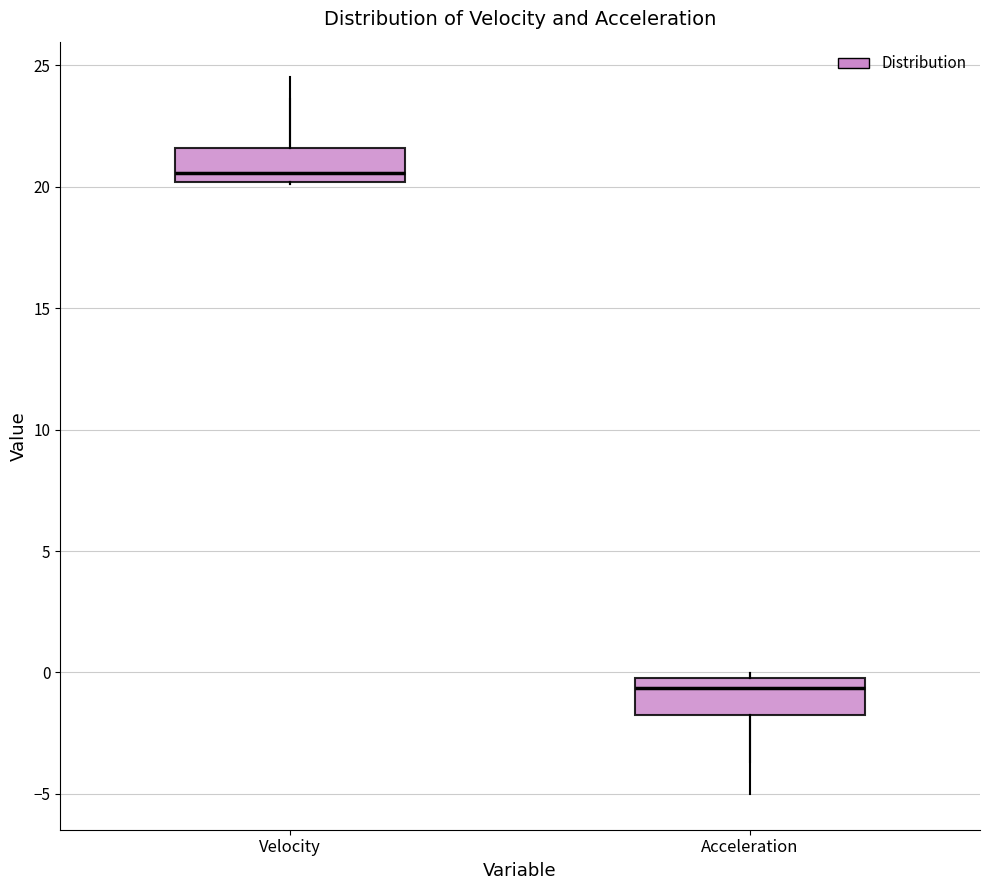

Reading left to right, transcribe this box plot: for each box, give where its median line is, the range the box spans, and where its two whiskers end, as read against the y-axis. The values are not printed on the chart, so give them approximately, as read against the axis.

Velocity: median 20.5, box 20.0 to 21.5, whiskers 20.0 to 23.5
Acceleration: median -0.5, box -2.0 to 0.0, whiskers -3.5 to 0.0 (just above the box's upper edge)